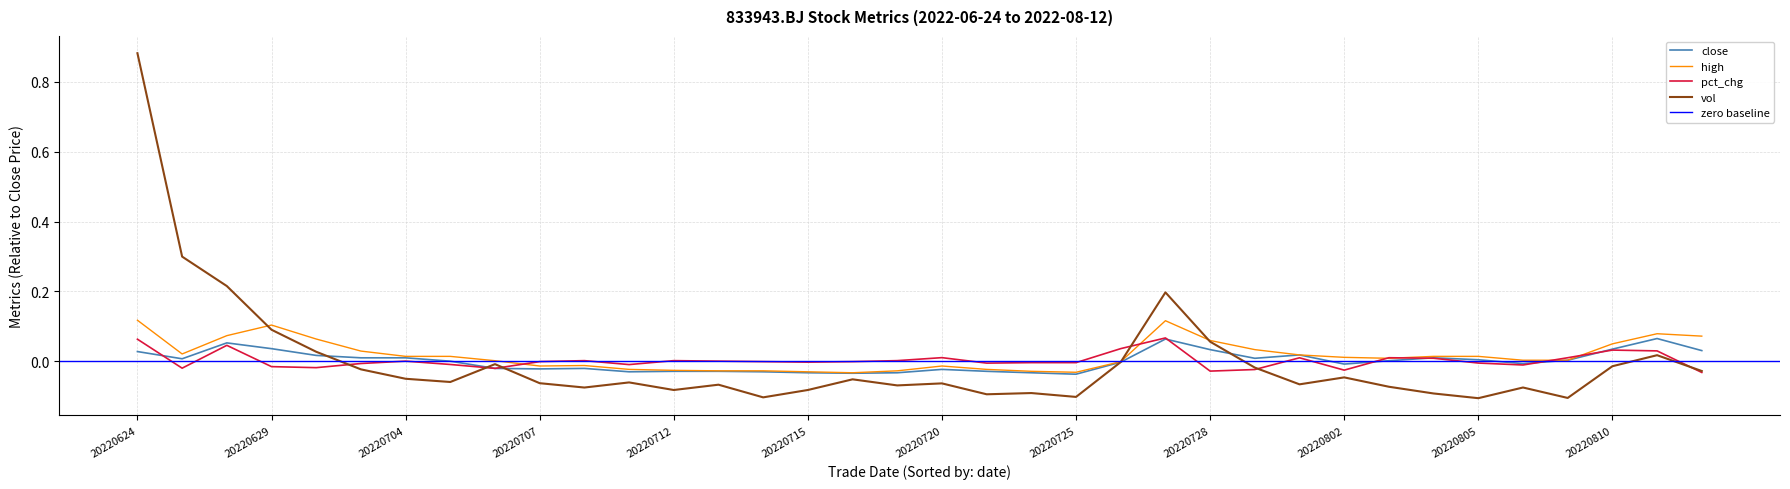

True or false: high has a value of 0.0 at 20220628.

False